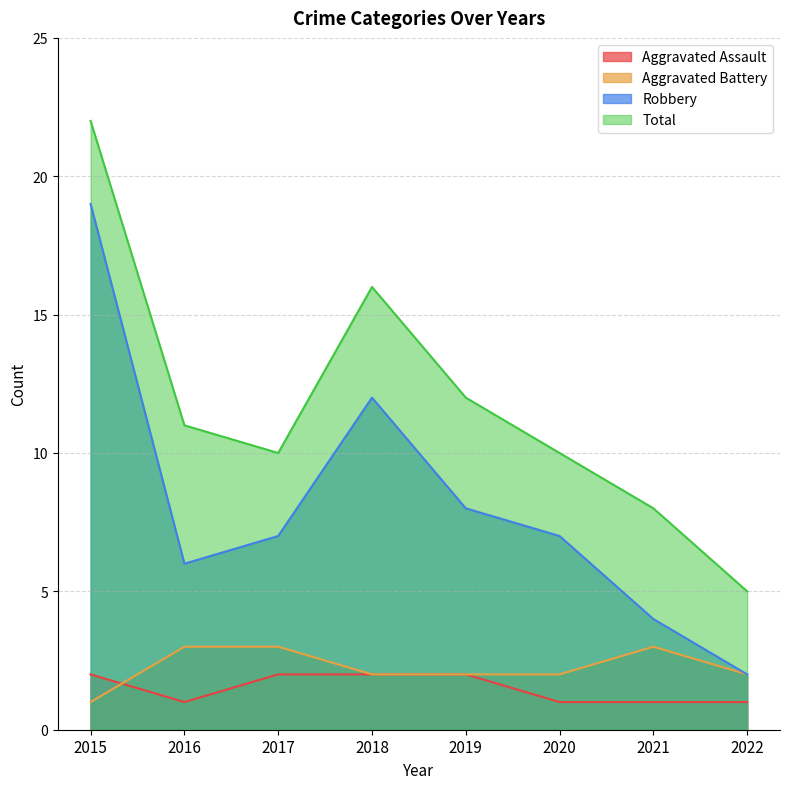

At which category does the chart reach its peak across all series?

2015